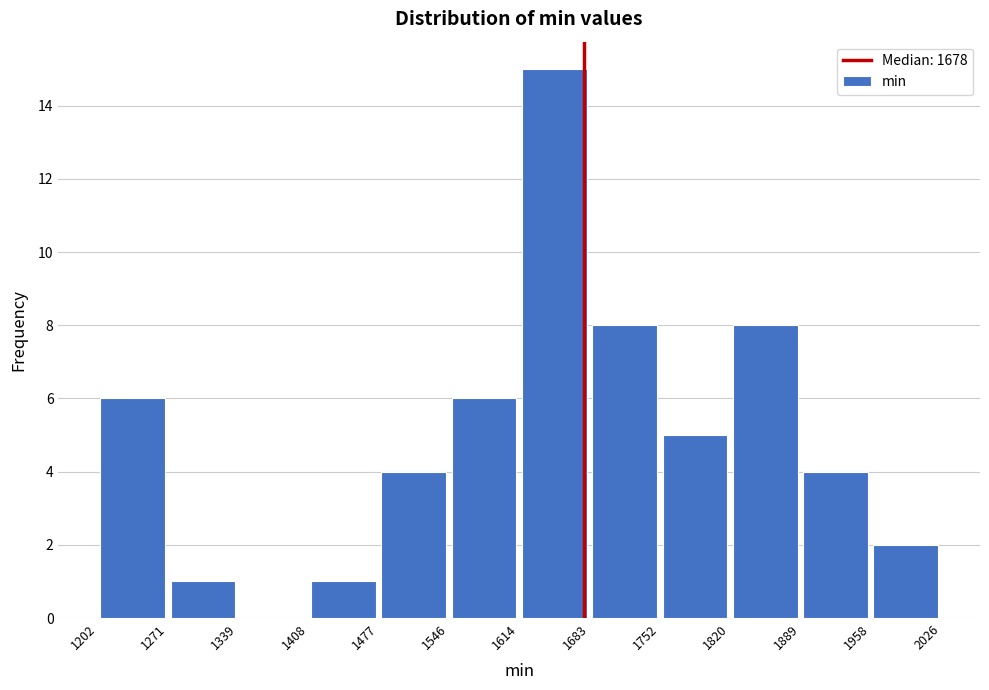

Reading left to right, transcribe this chart: for each bar, give the range it covers on the x-axis and its height. The values are not printed on the chart, so give them approximately, as read against the axis.

1202 to 1271: 6
1271 to 1339: 1
1339 to 1408: 0
1408 to 1477: 1
1477 to 1546: 4
1546 to 1614: 6
1614 to 1683: 15
1683 to 1752: 8
1752 to 1820: 5
1820 to 1889: 8
1889 to 1958: 4
1958 to 2026: 2